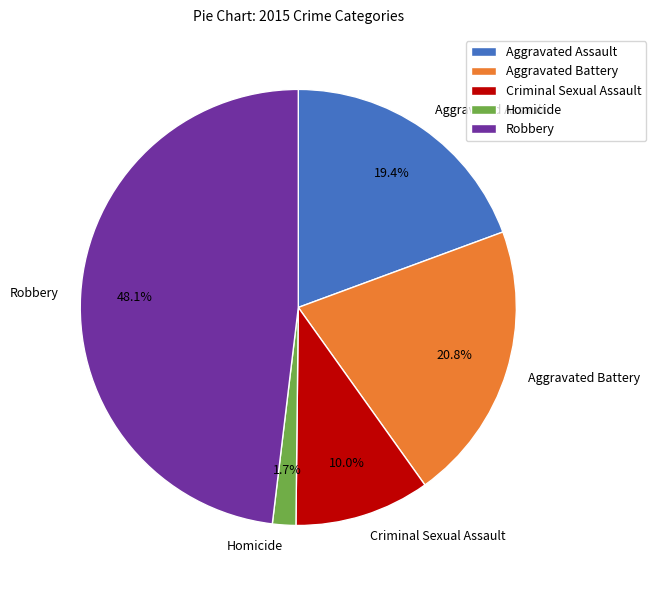

Does Criminal Sexual Assault account for over 50% of the chart?

No